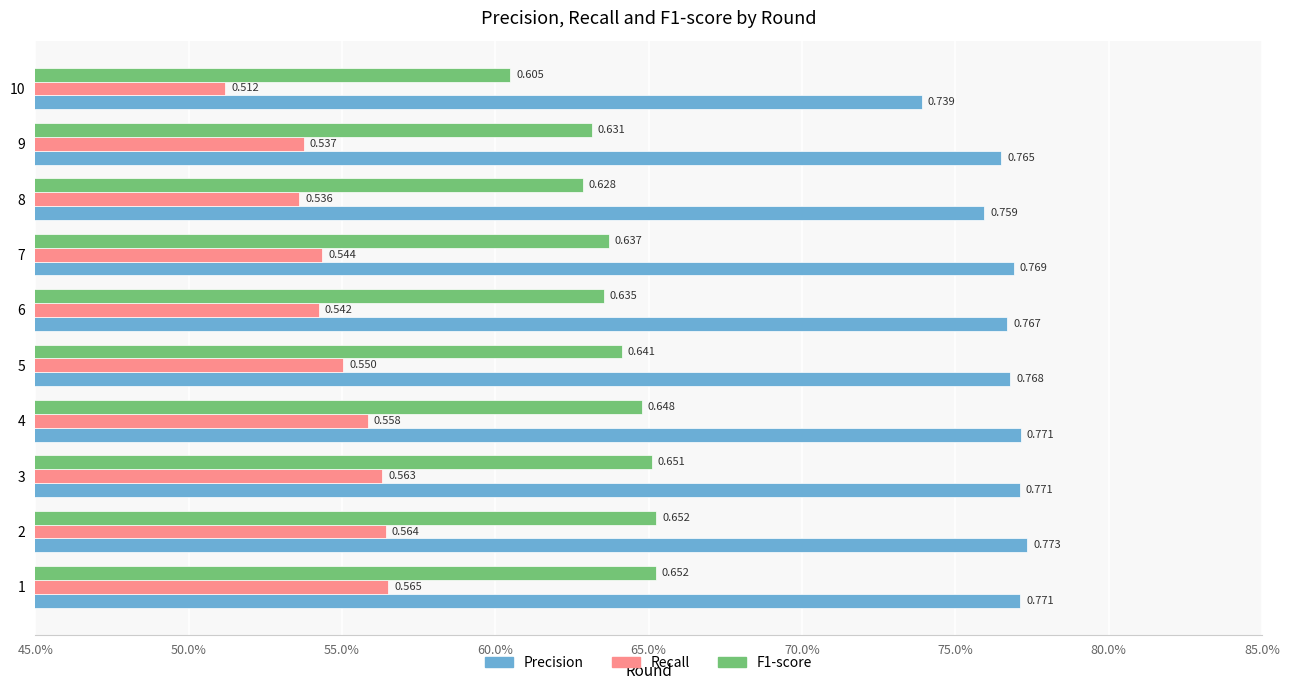

What are all the series names shown in the legend?

Precision, Recall, F1-score